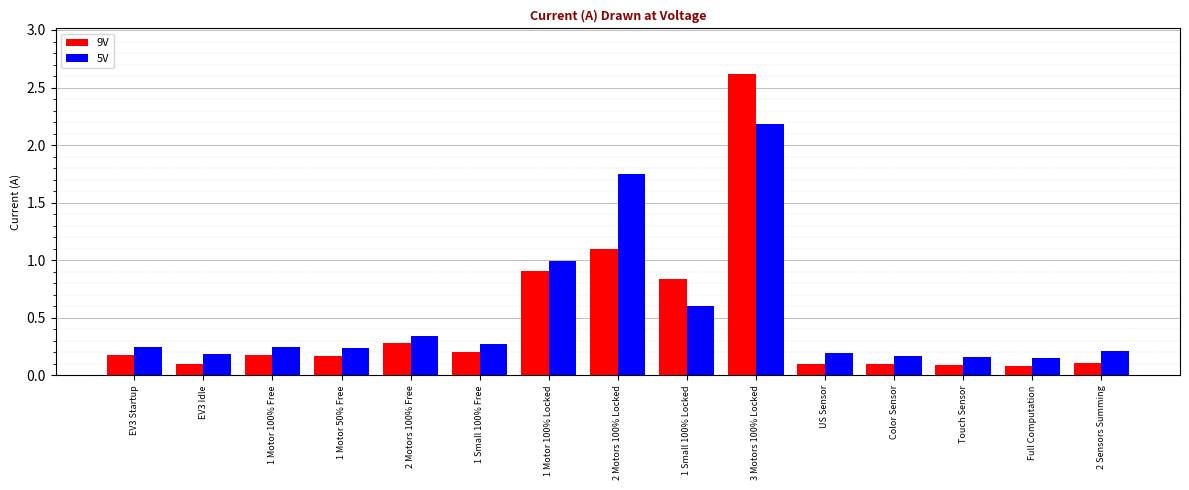

List the series in order of their overall mean, lowest first.

9V, 5V